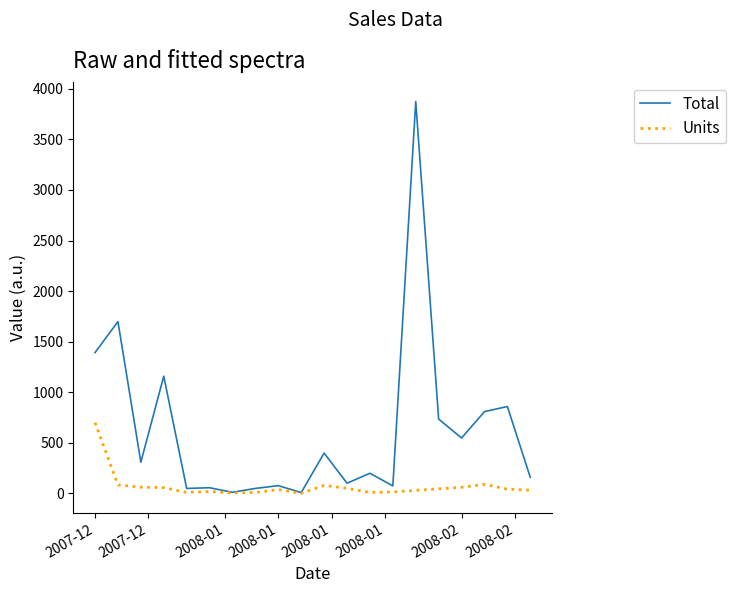

What is the maximum value for Total?

3875.0